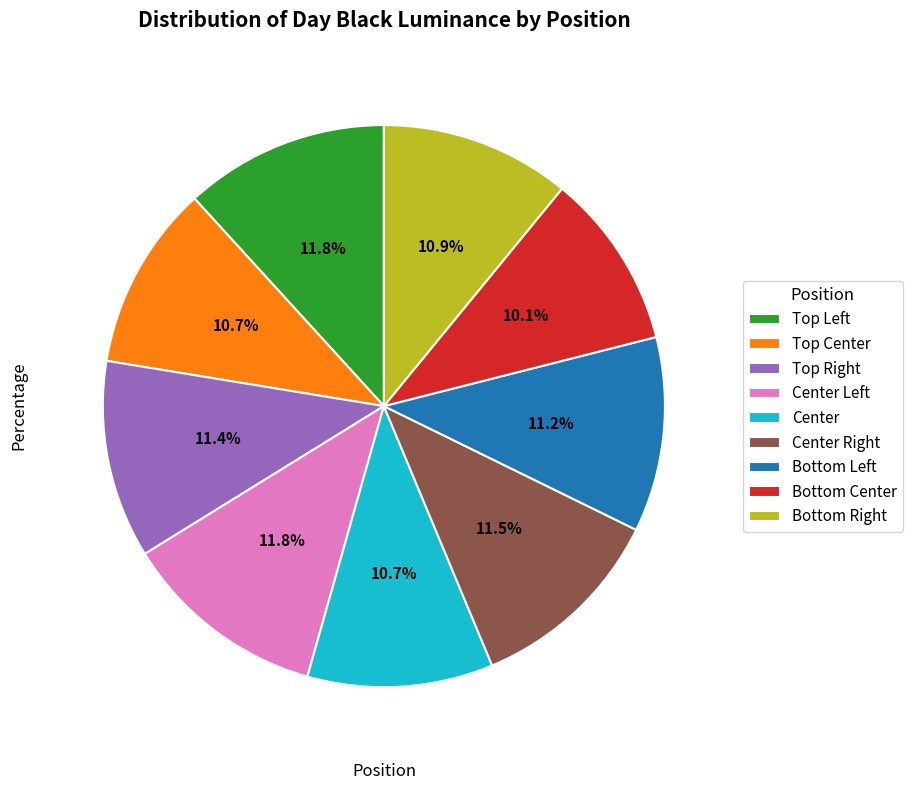

Does Center represent more than half of the total?

No